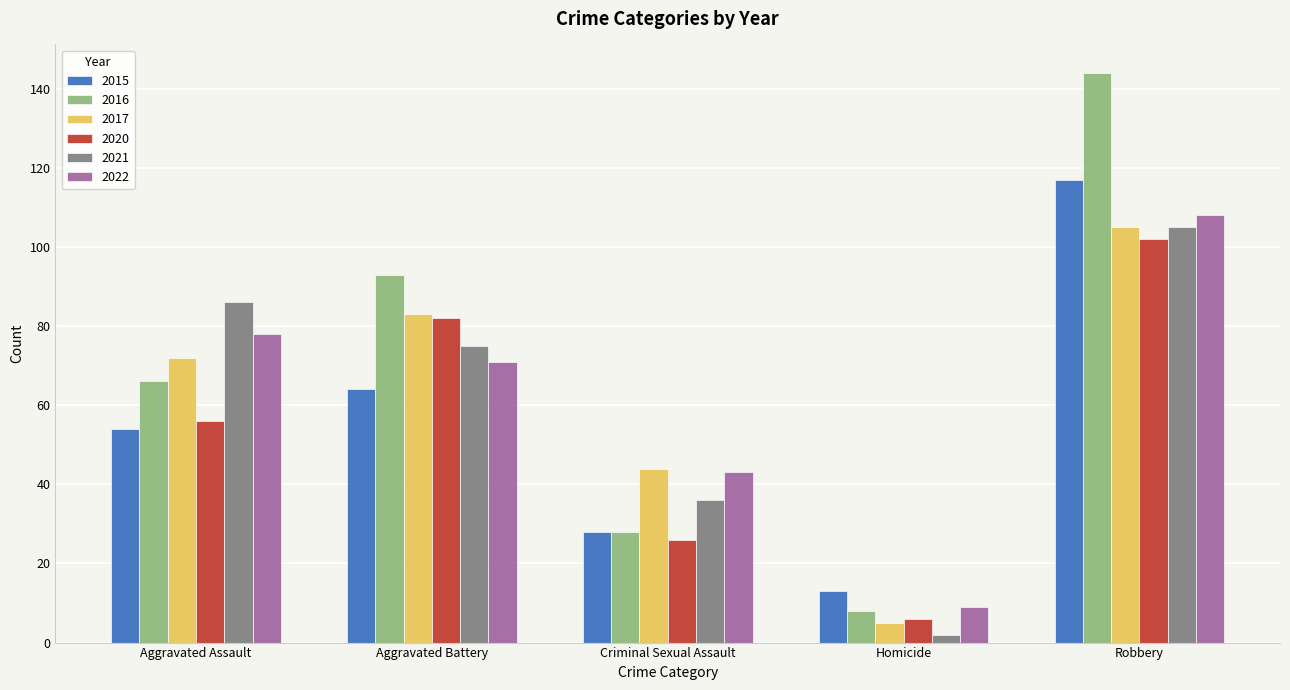

Reading right to left, transcribe all the data shown in this chart.

2015: 117	13	28	64	54
2016: 144	8	28	93	66
2017: 105	5	44	83	72
2020: 102	6	26	82	56
2021: 105	2	36	75	86
2022: 108	9	43	71	78